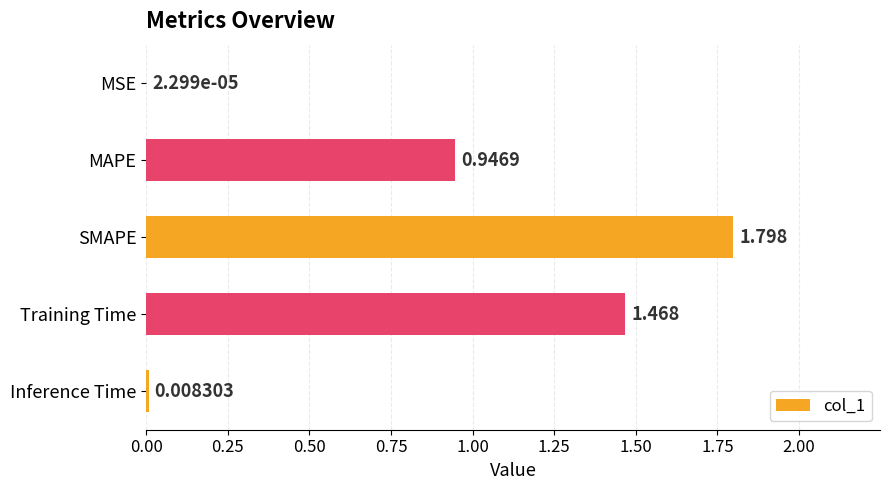

Between Training Time and SMAPE, which is larger?

SMAPE